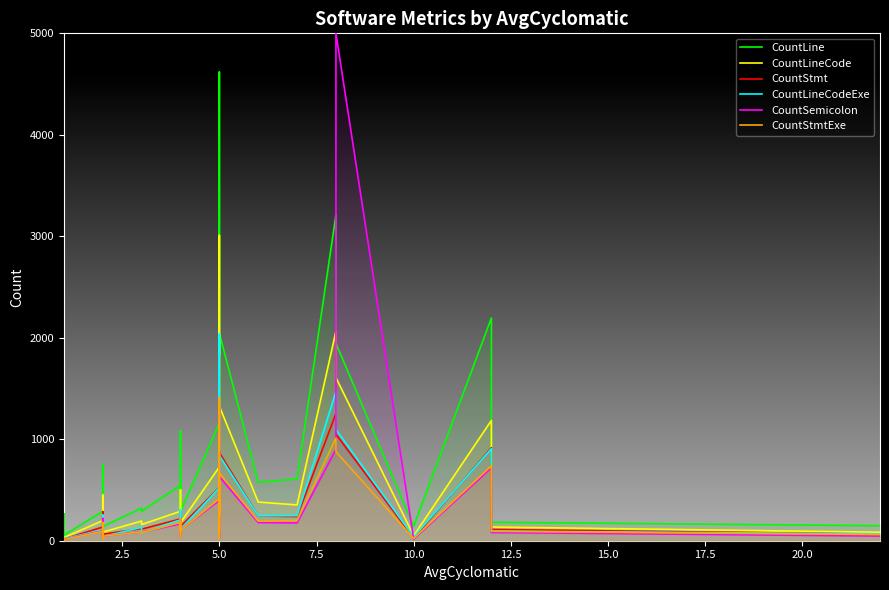

True or false: CountStmtExe has more than 0 interior local peaks.

True